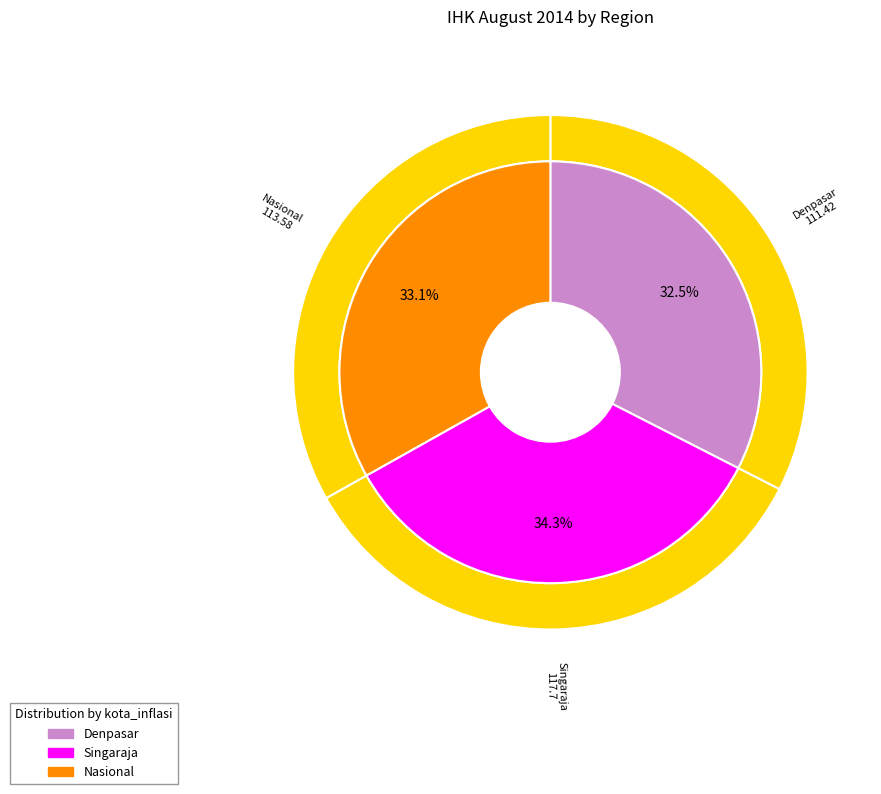

What is the smallest slice in the pie chart?

Denpasar